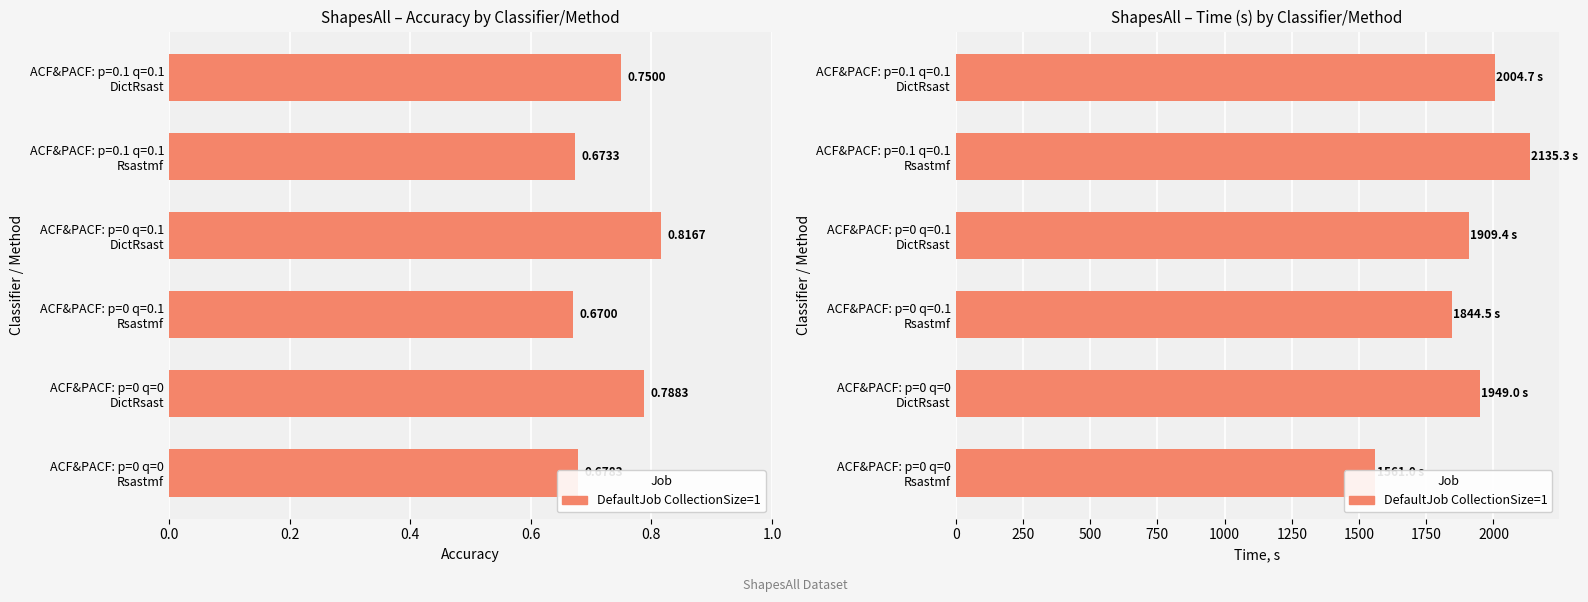

What is the minimum value shown in the chart?

1561.0